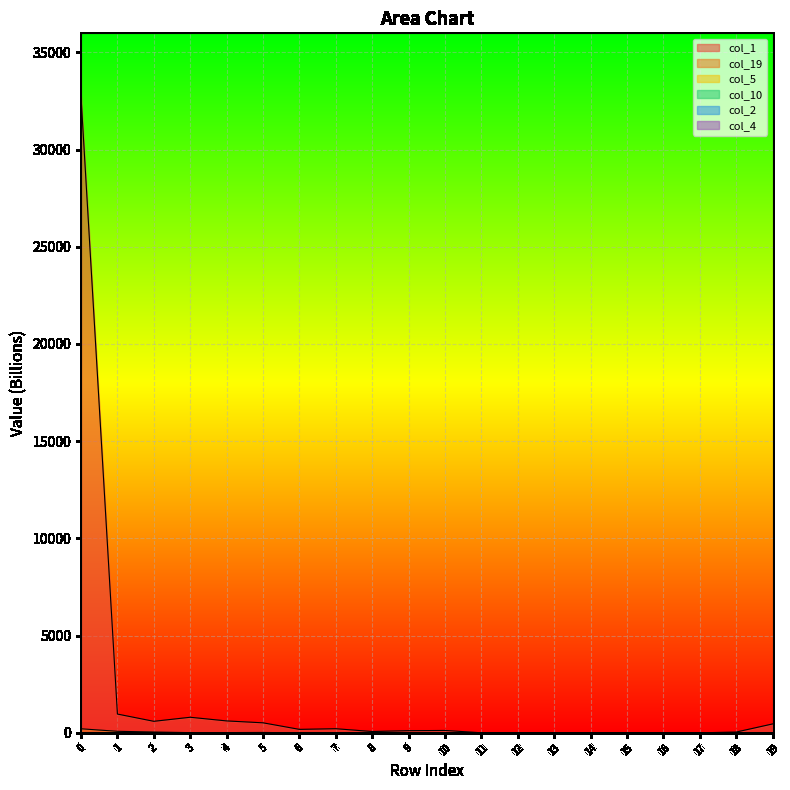

True or false: col_10 and col_4 cross at least once.

False